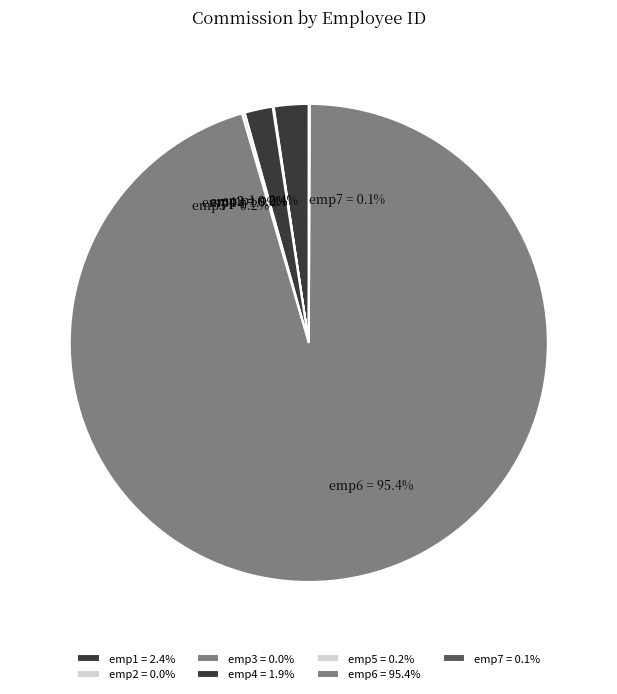

Does emp1 account for over 50% of the chart?

No